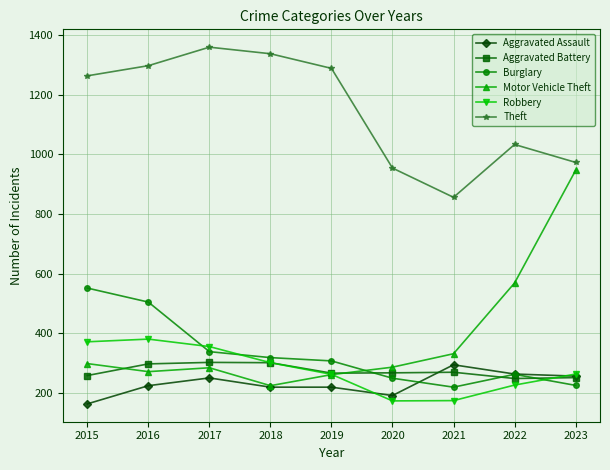

How many lines are shown in the chart?

6